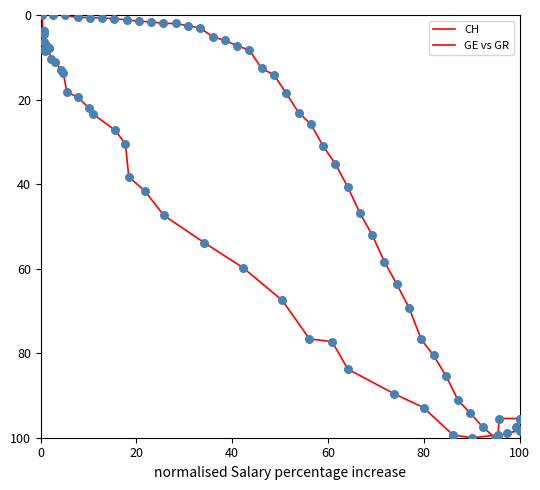

What are all the series names shown in the legend?

CH, GE vs GR